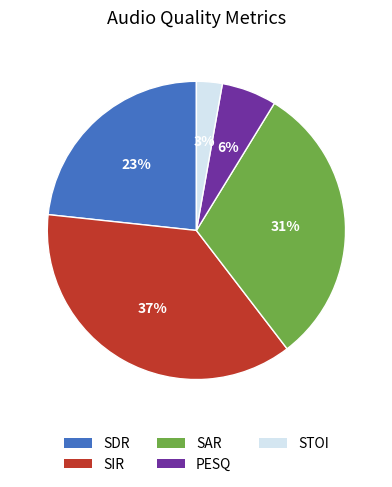

Do STOI and PESQ together represent more than half of the pie?

No